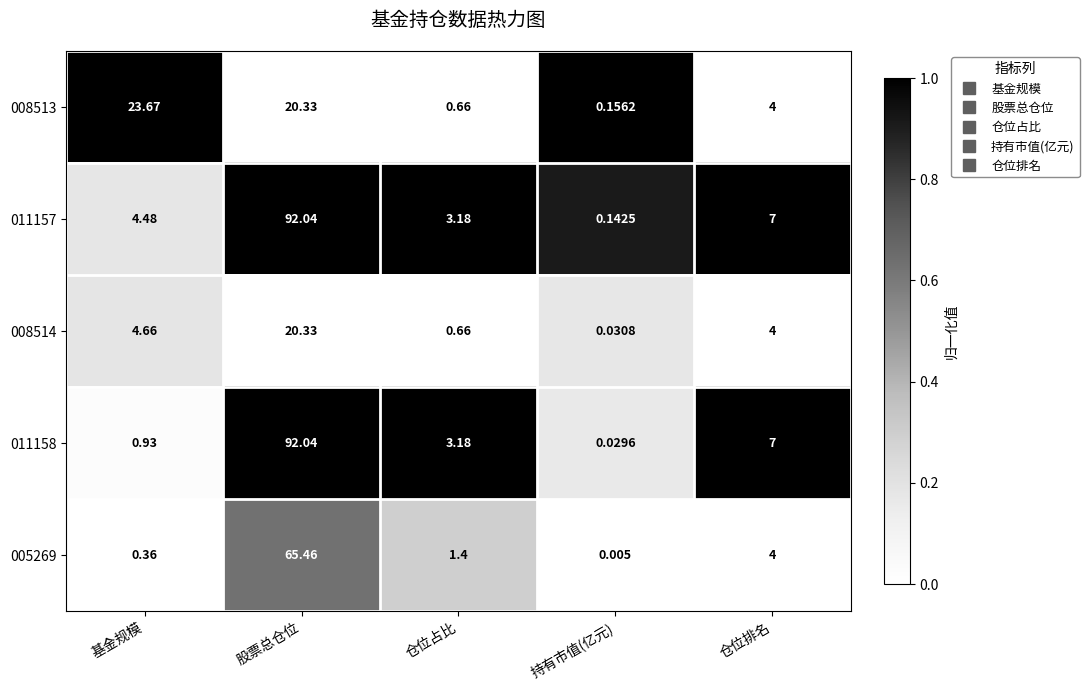

Which series has the largest total across all categories?

011157